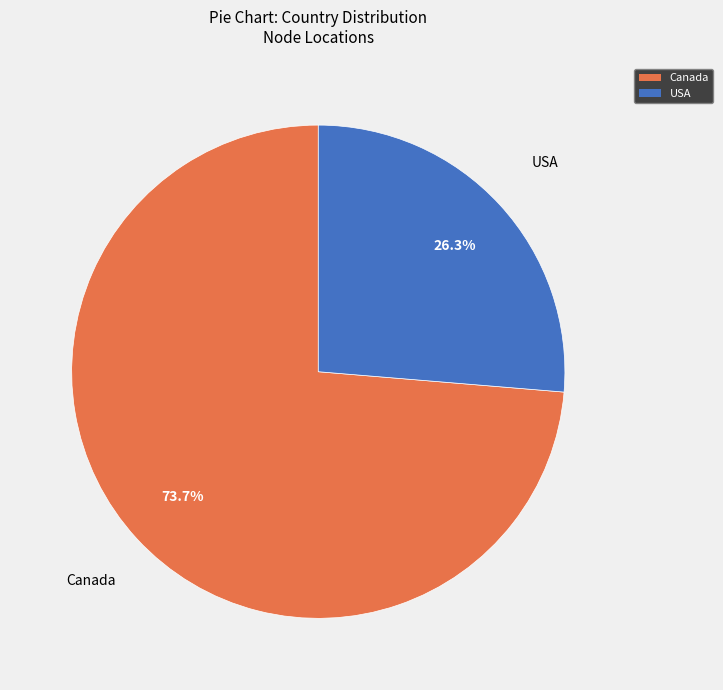

What is the smallest slice in the pie chart?

USA